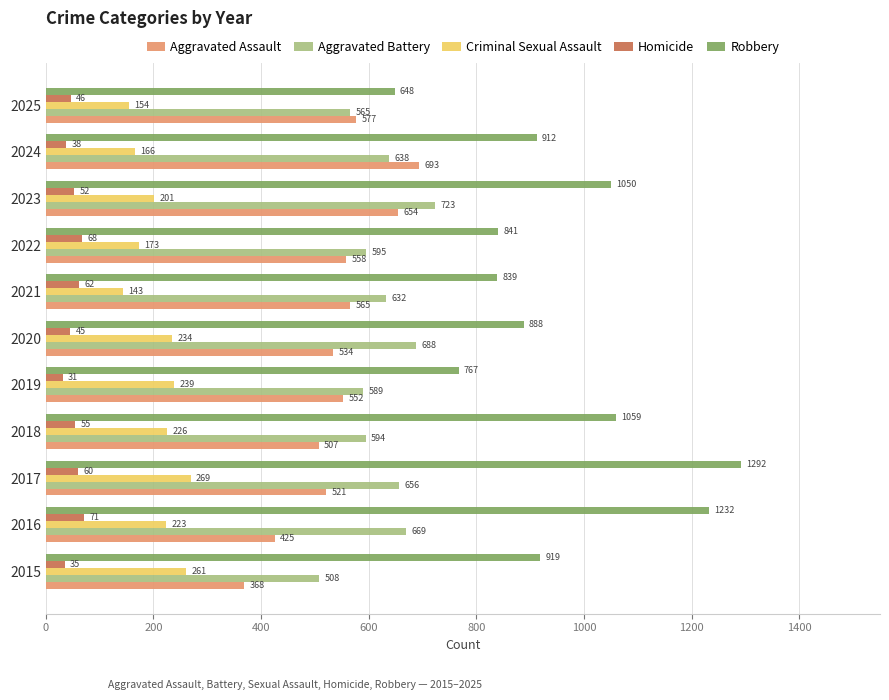

What is the sum of the Criminal Sexual Assault values at 2018 and 2016?

449